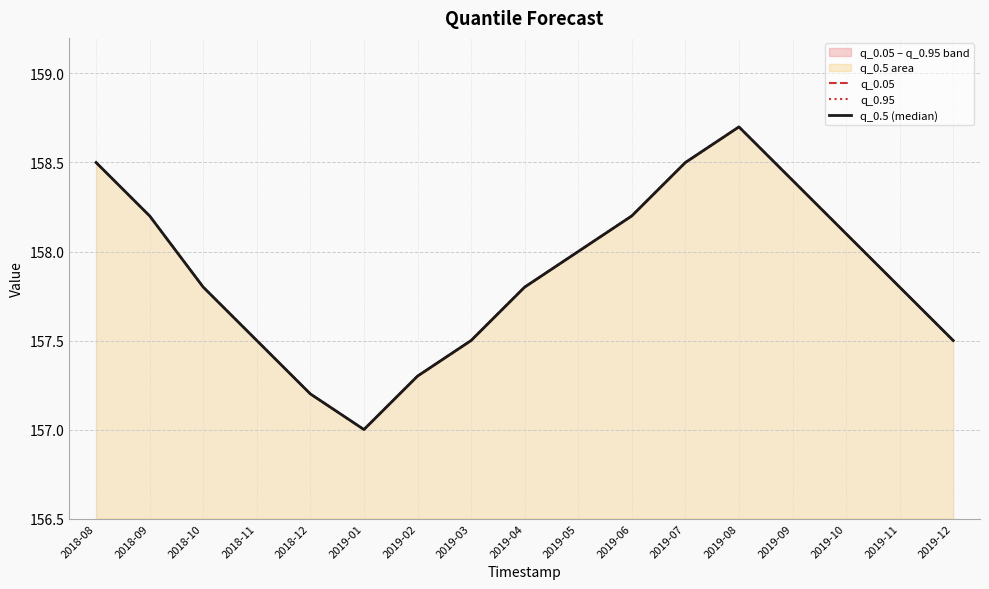

Does the chart have visible grid lines?

Yes